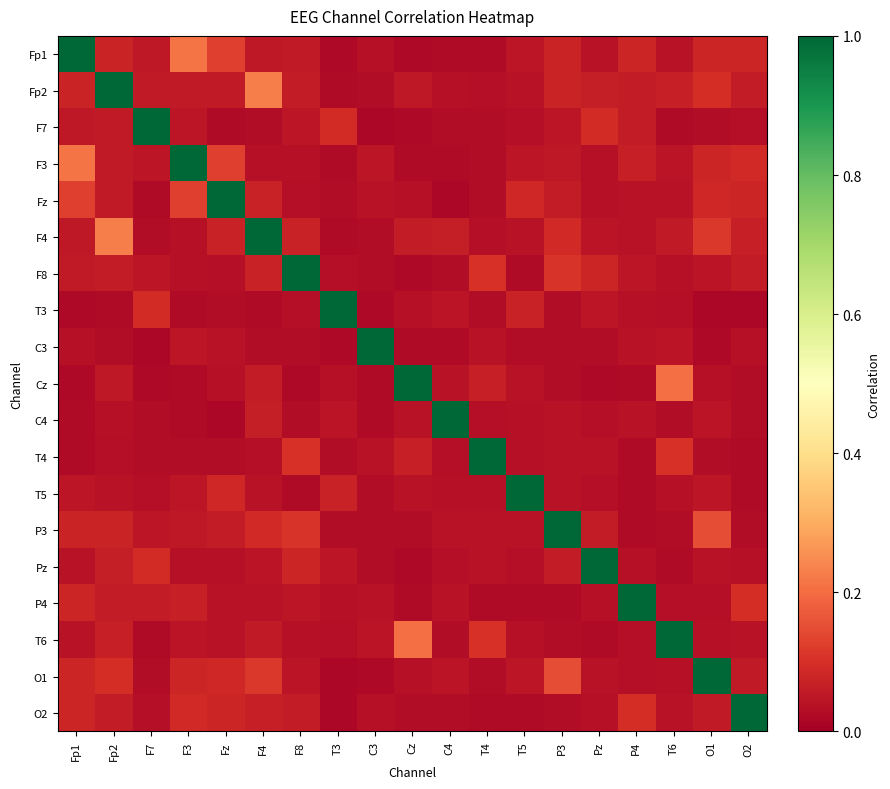

How many data points does each series have?

19